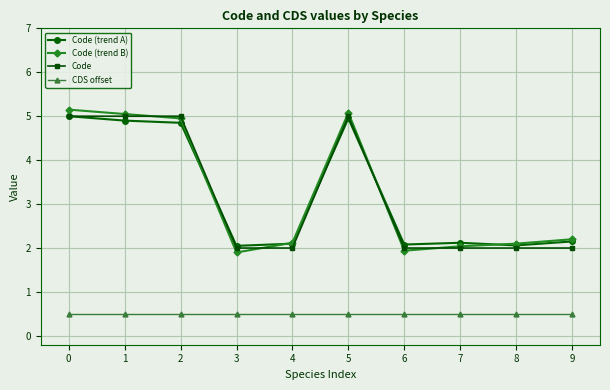

How many lines are shown in the chart?

4